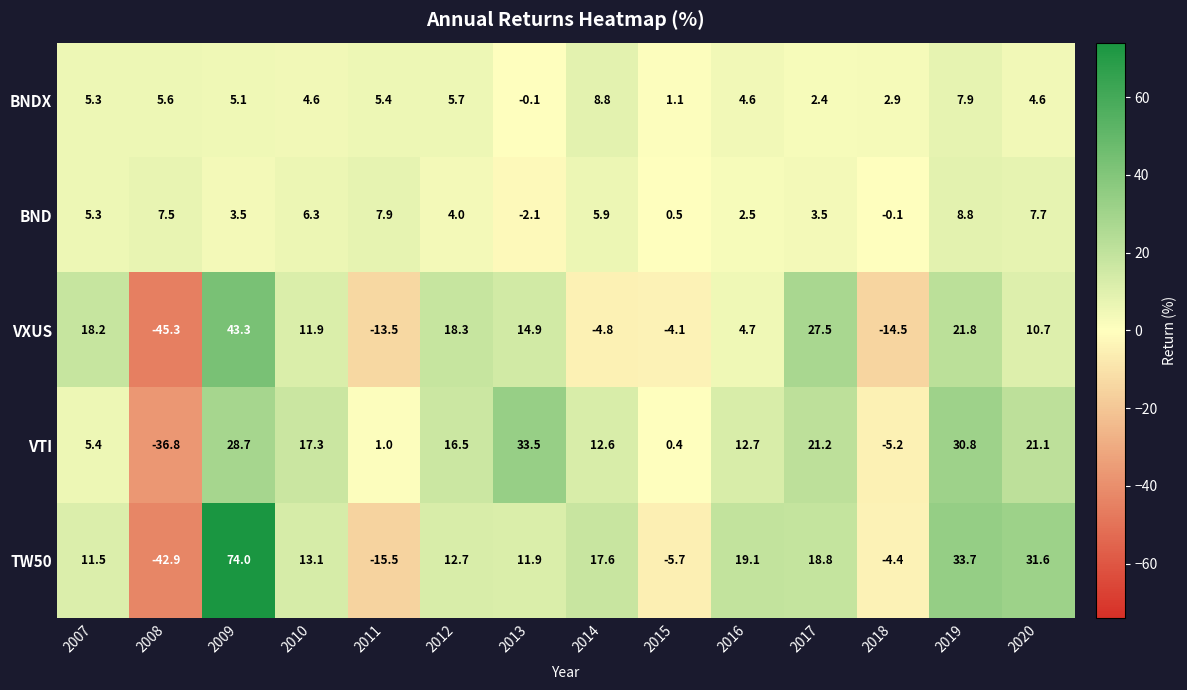

Is it true that TW50 equals 29.1 at 2017?

False